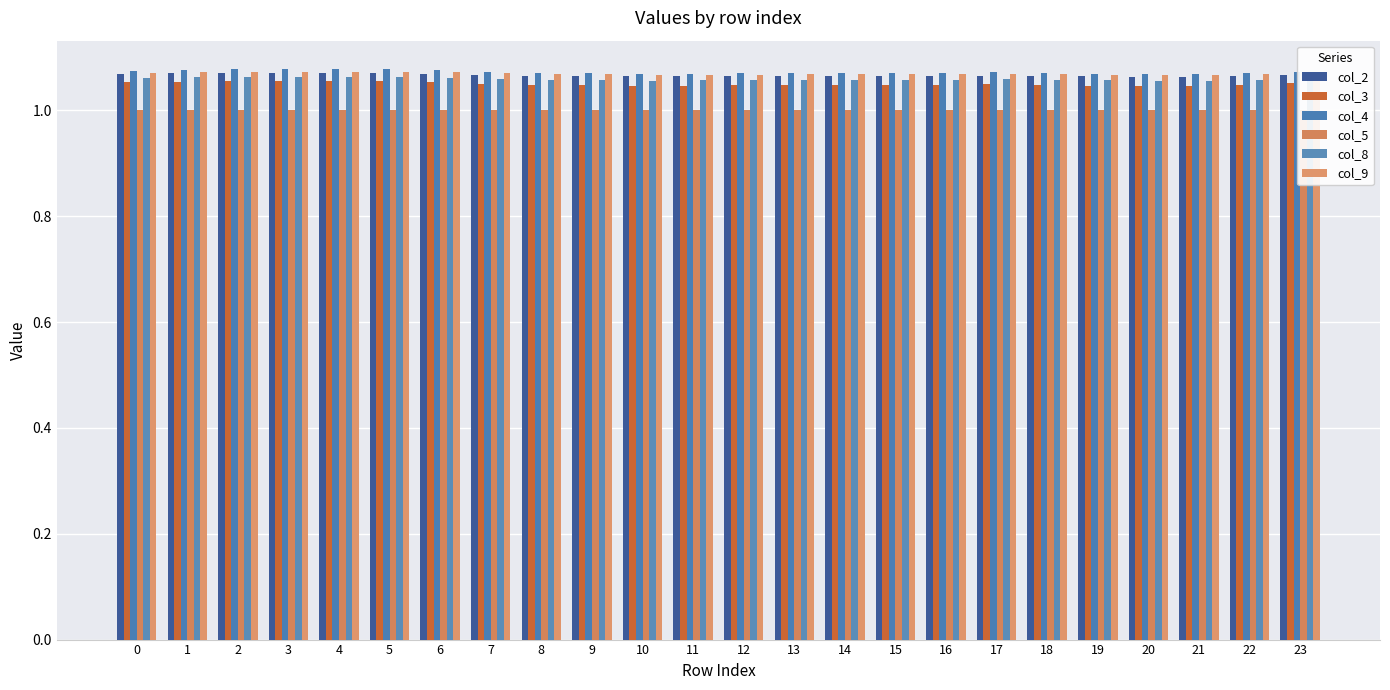

What are all the series names shown in the legend?

col_2, col_3, col_4, col_5, col_8, col_9